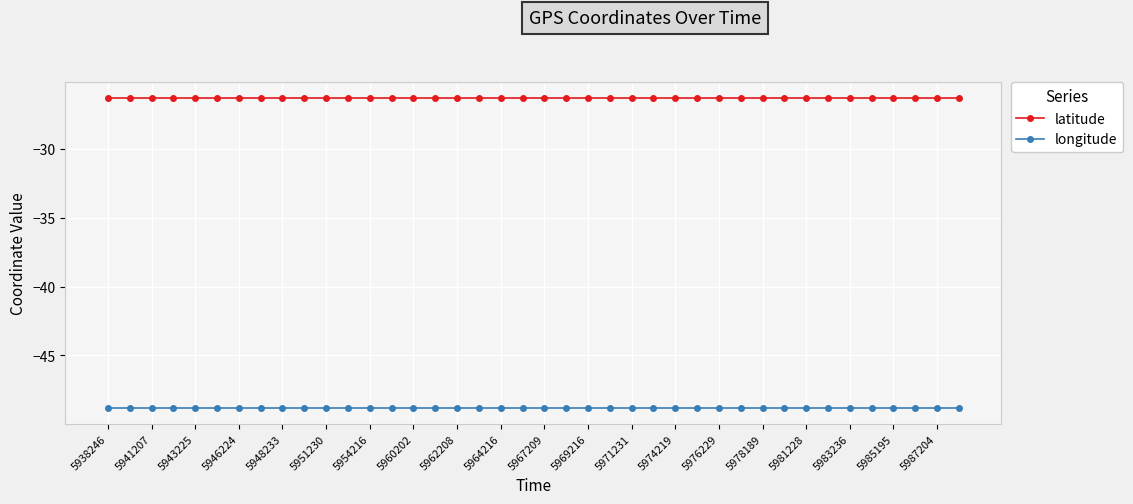

At how many categories does at least one series exceed -40?

40